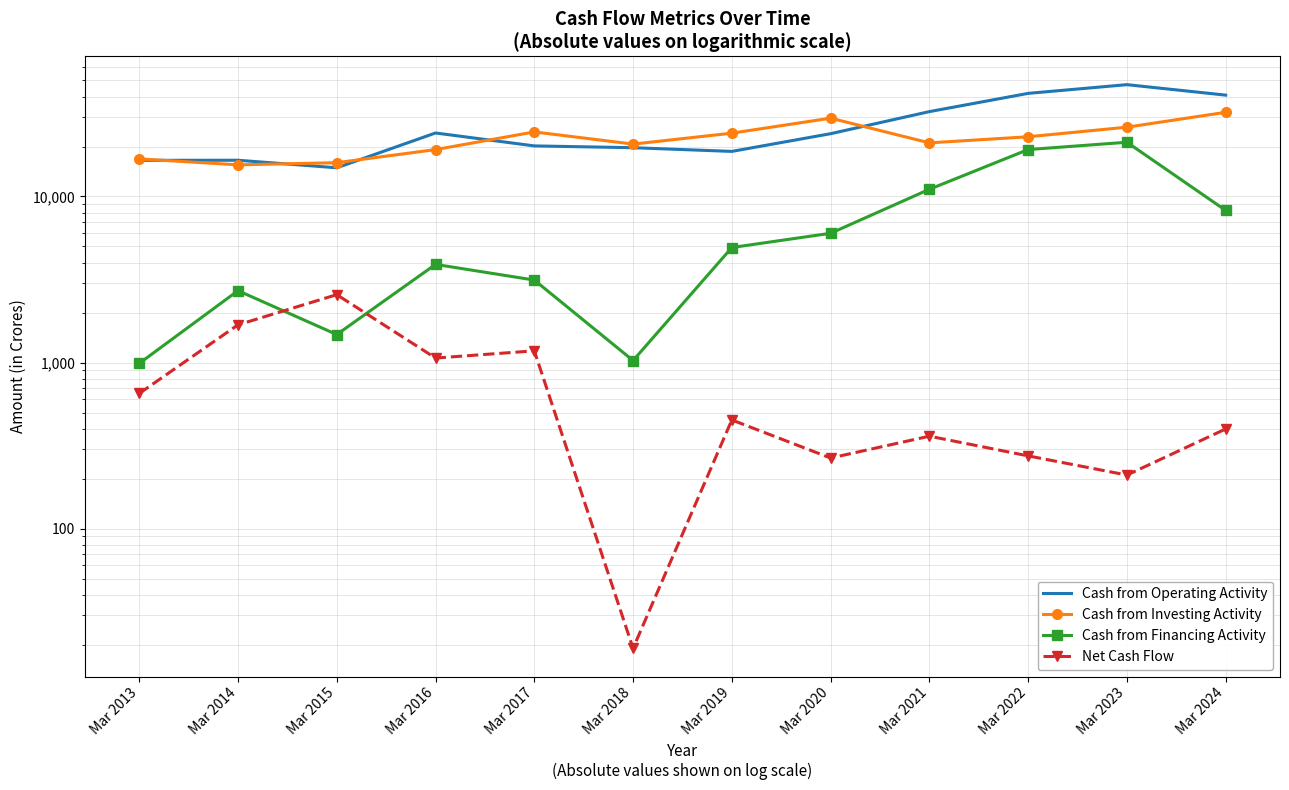

In Net Cash Flow, how many points are lower than both neighbors (excluding endpoints)?

4